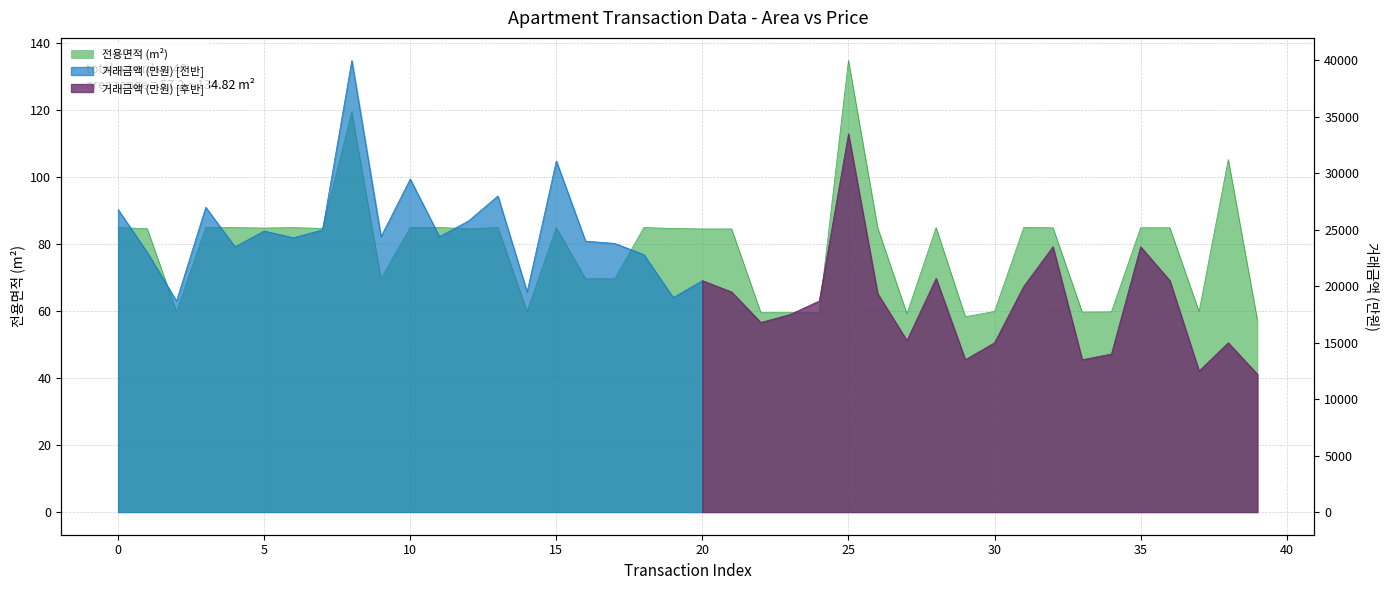

True or false: the data shows 172.0 at 38.

False